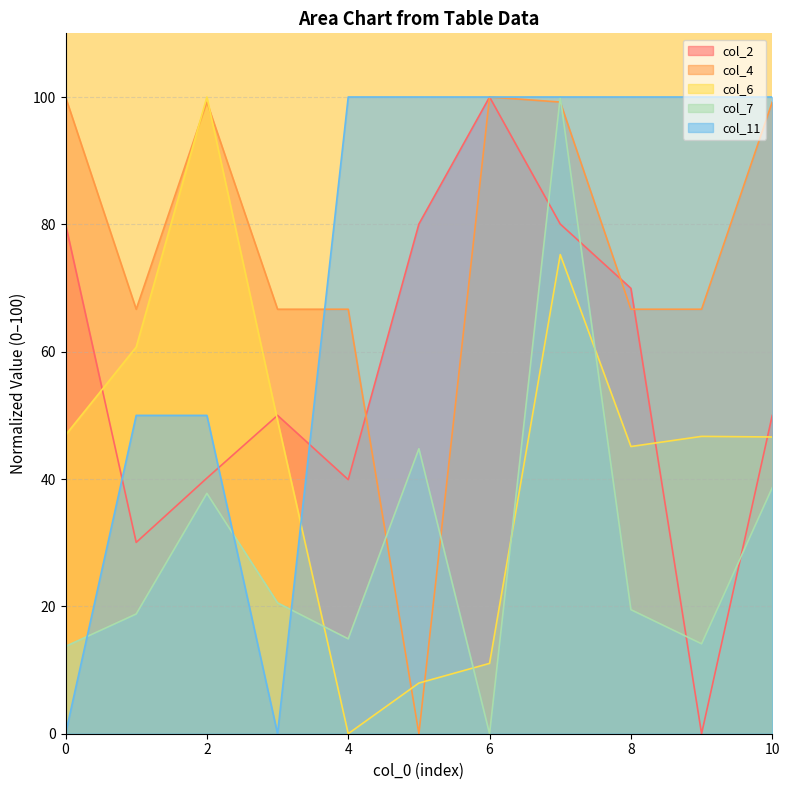

Rank the series at 1 from highest to lowest value.

col_4, col_6, col_11, col_2, col_7